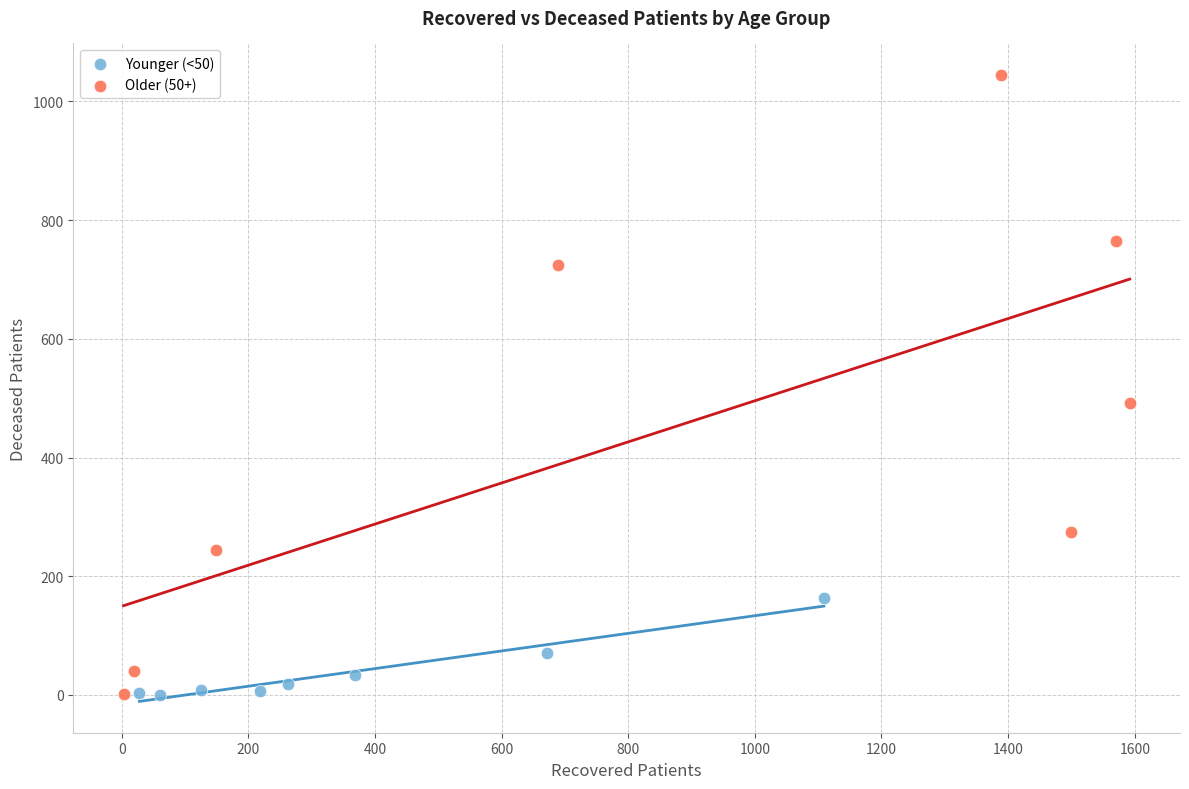

Which series has the largest Y range (max minus min)?

Older (50+)